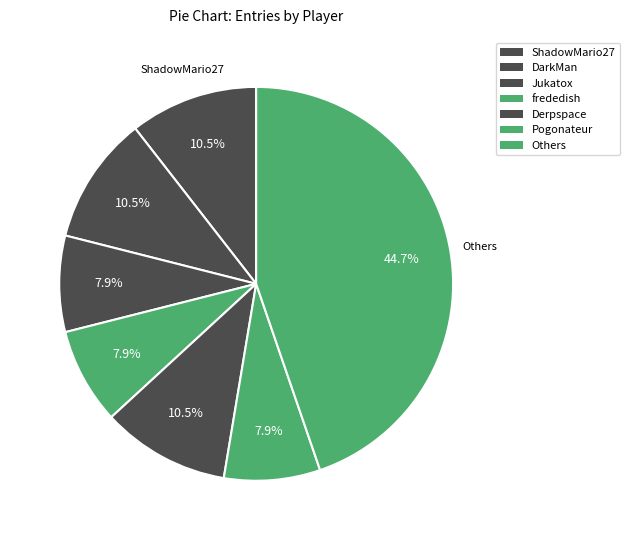

Is there any slice that represents more than half of the pie?

No